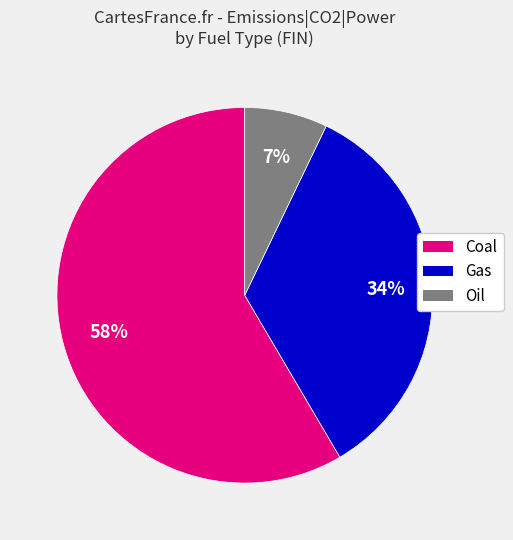

Which slice is the smallest?

Oil